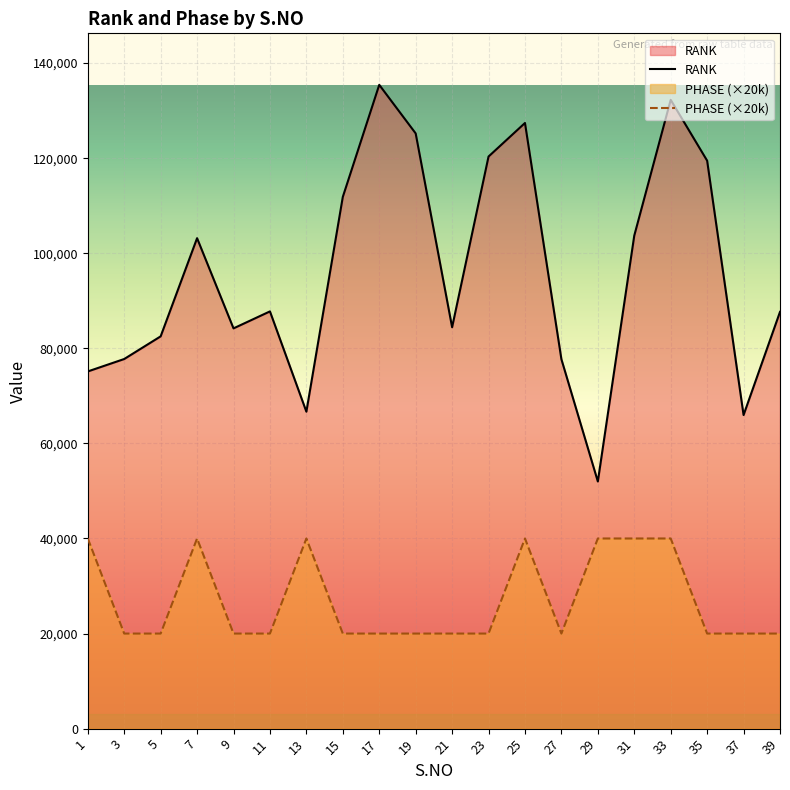

What are all the series names shown in the legend?

RANK, PHASE (×20k)